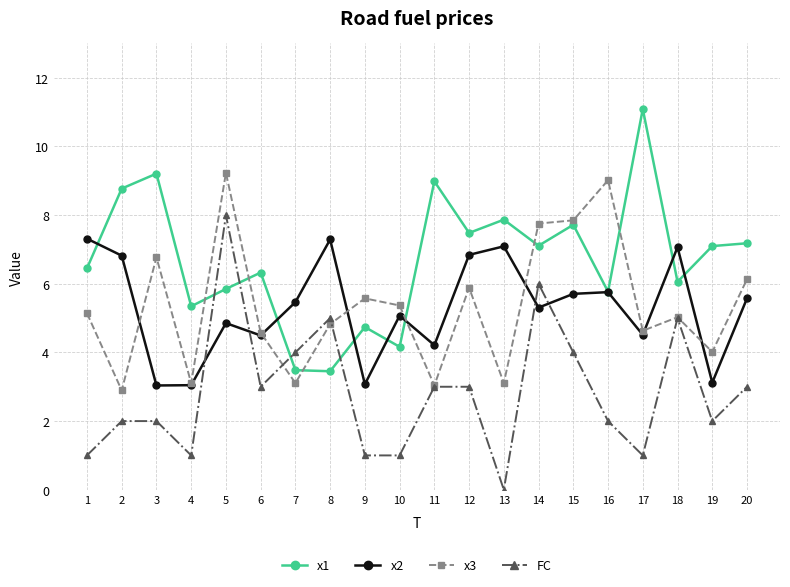

What is the total value across all series at 13?

18.1